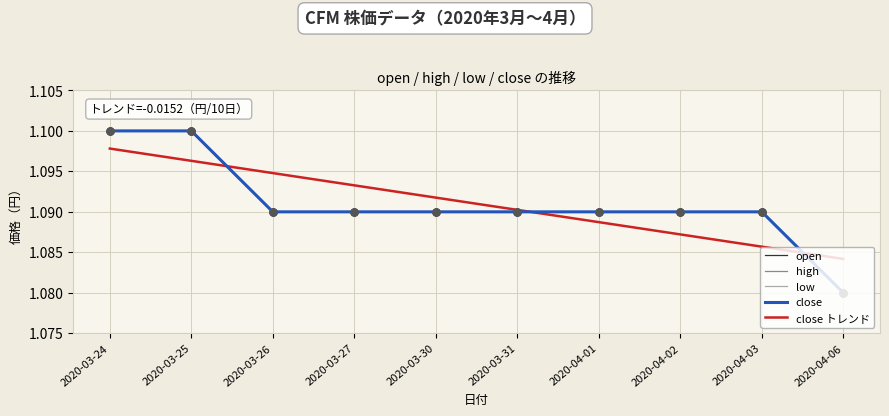

Is this an area chart (filled region under the line)?

No